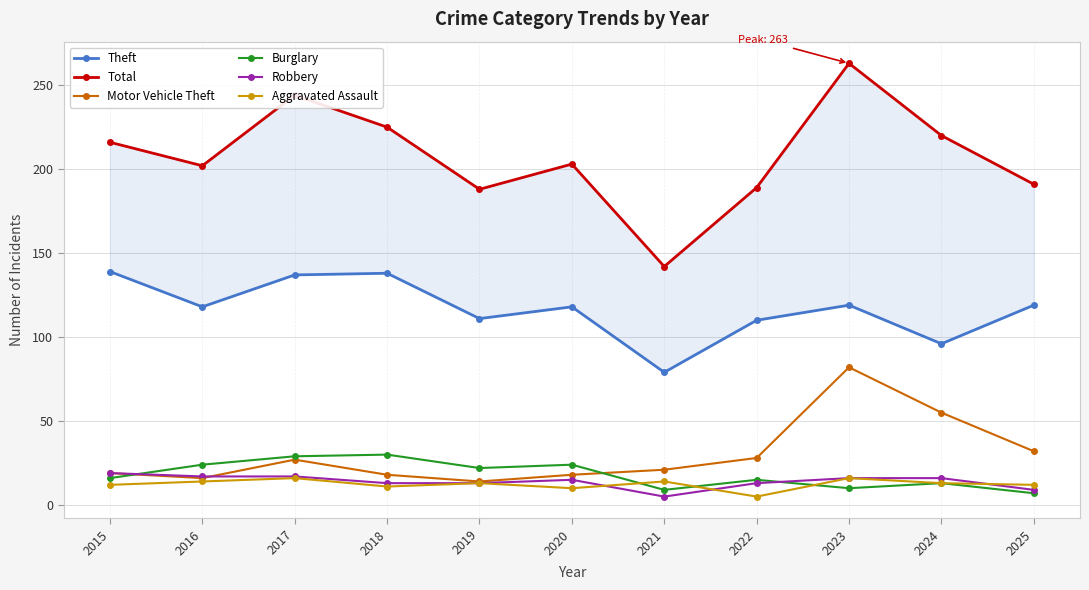

What is the value of the Aggravated Assault point at the 1st from the left?

12